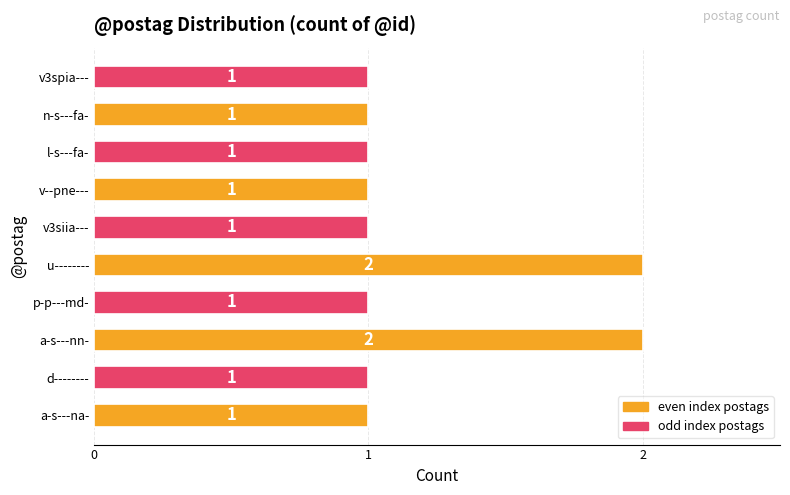

How many values are between 1 and 2?

10